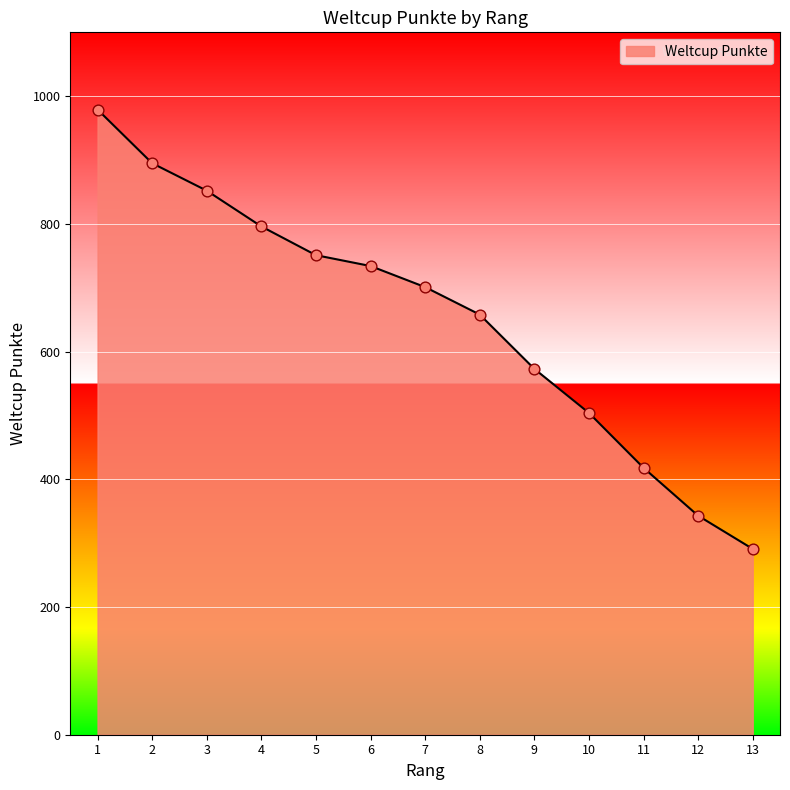

What is the change in value from 1 to 2?

-84